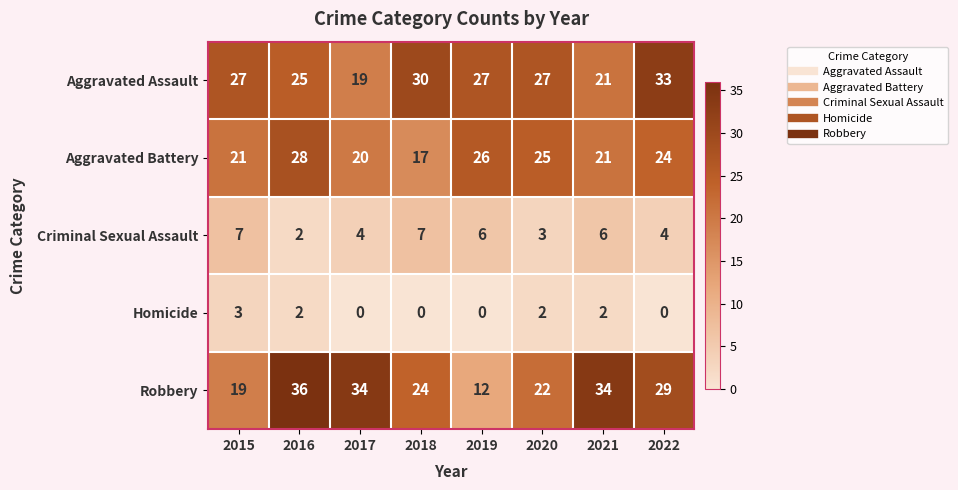

Between 2016 and 2018, which series saw the biggest shift?

Robbery